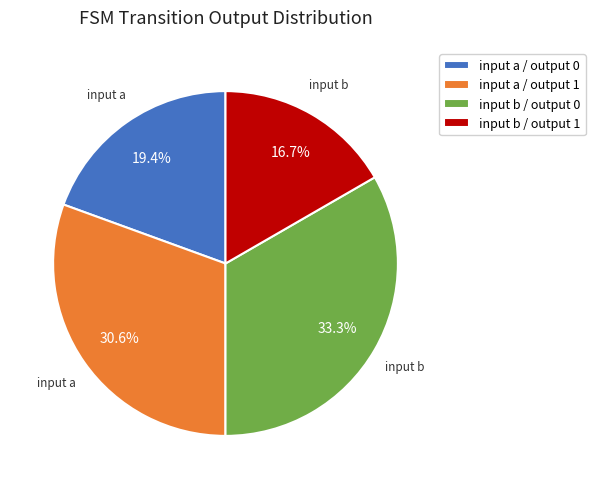

Does any single category account for the majority?

No